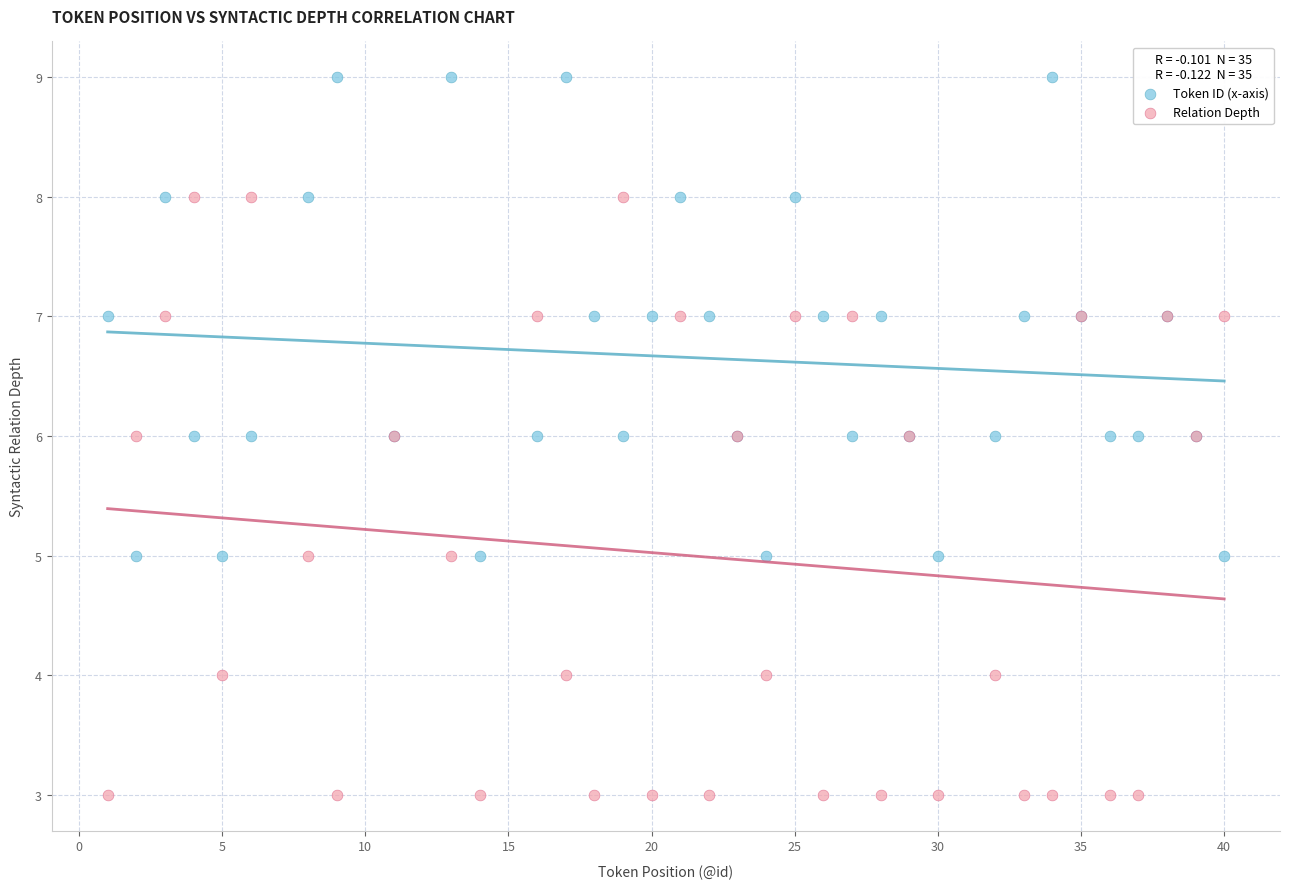

Which series contains the highest Y value?

Token ID (x-axis)